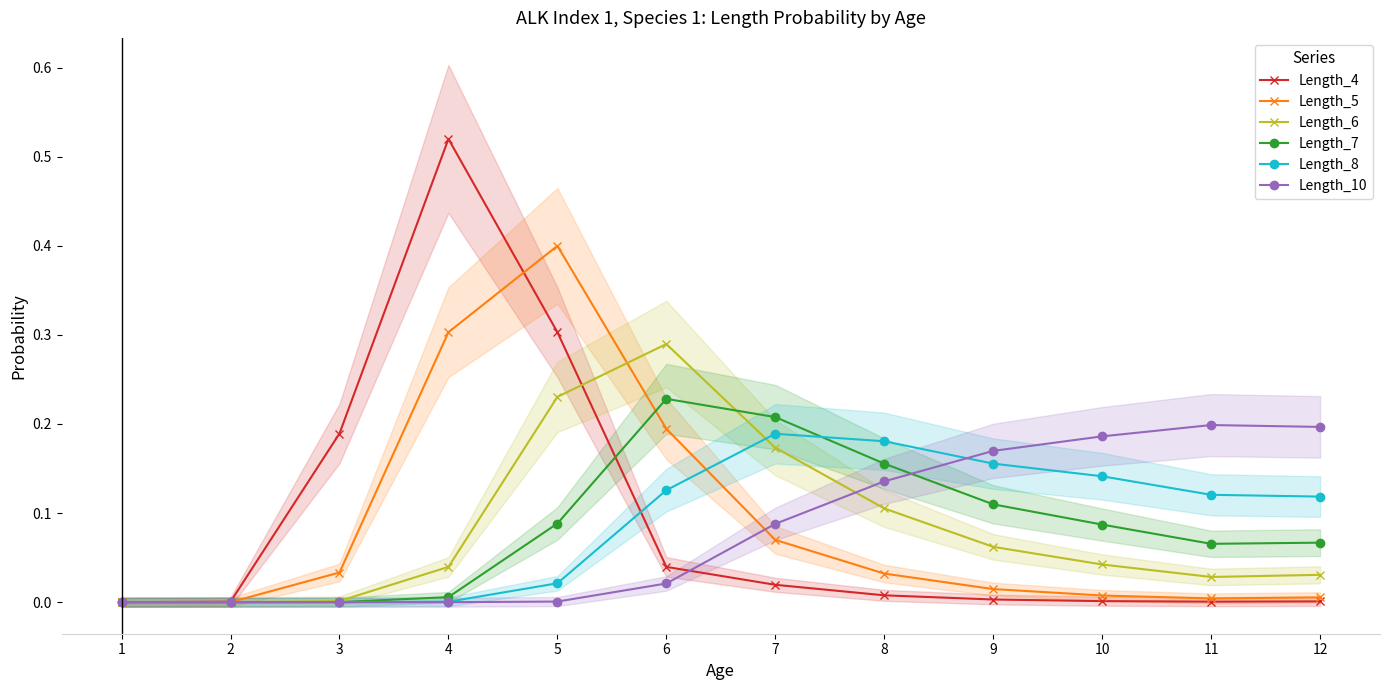

Between 7 and 12, which series saw the biggest shift?

Length_6